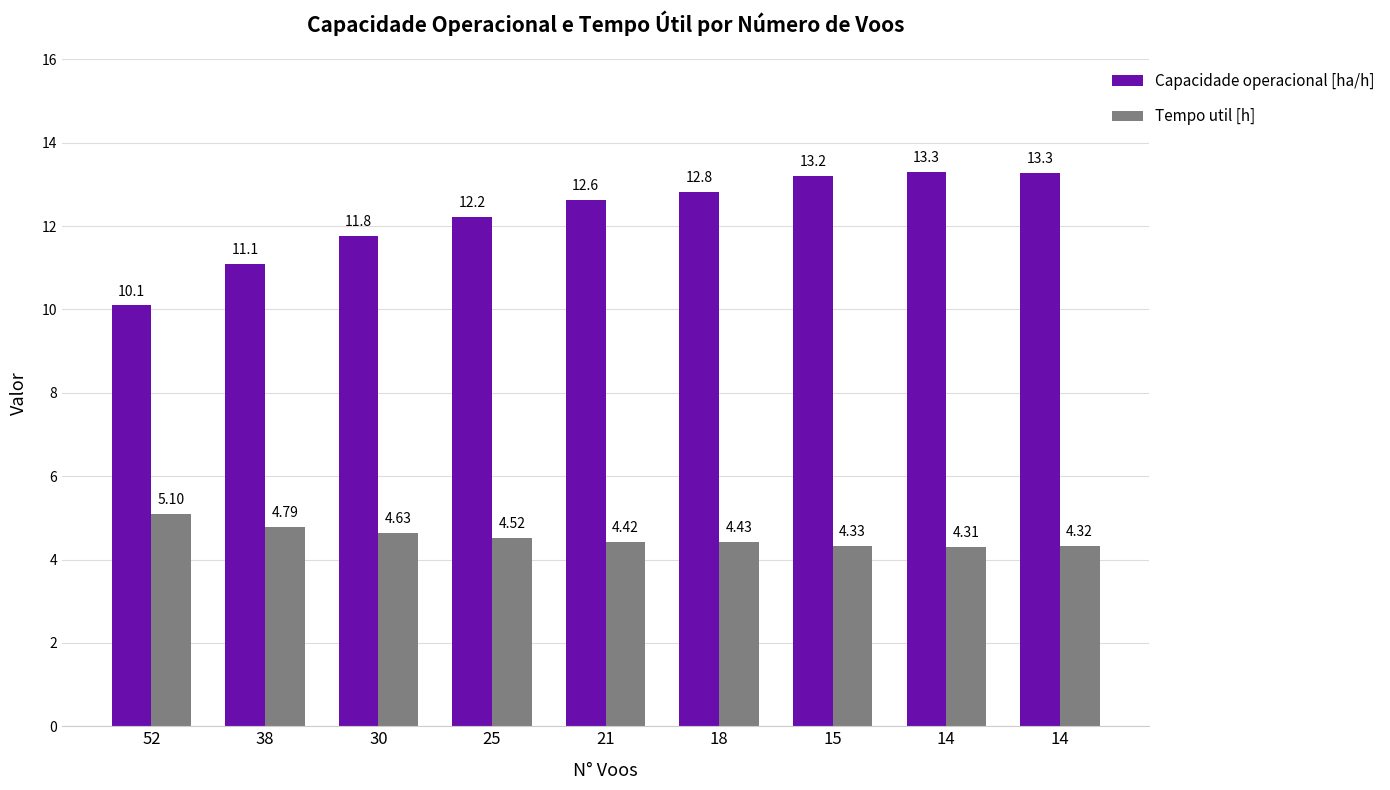

Between 25 and 14, which is larger?

14